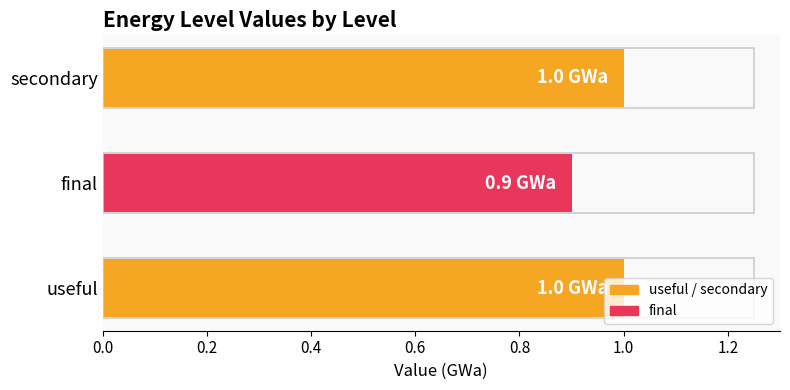

What is the difference between the second highest and minimum values?

0.1